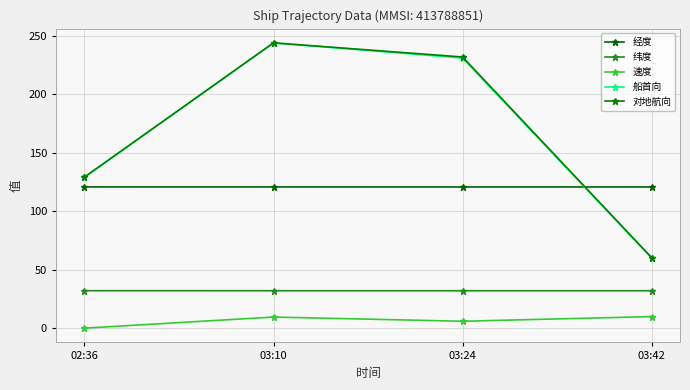

What is the maximum value for 速度?

9.9